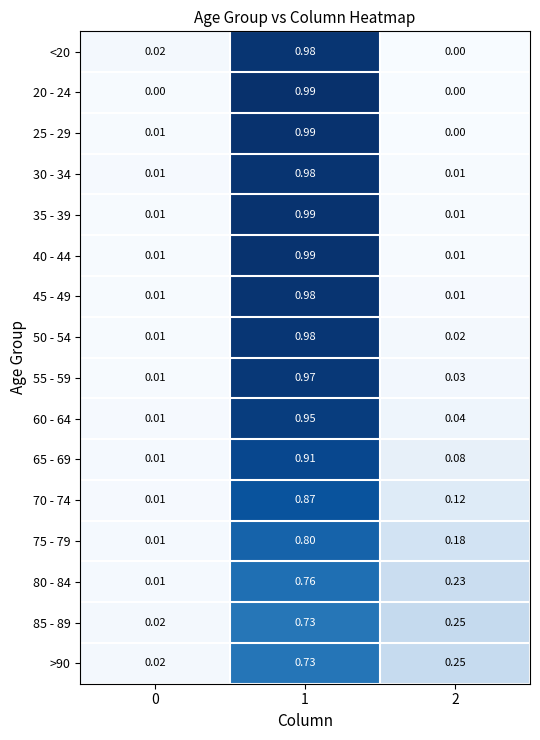

Is the value of 50 - 54 at 0 greater than the value of 20 - 24 at 2?

Yes